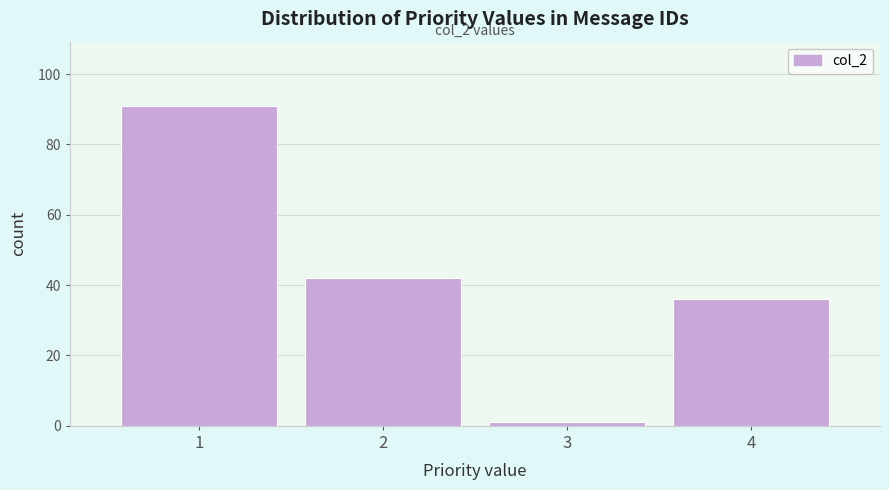

Which range on the x-axis has the tallest bar?

0.5 to 1.5